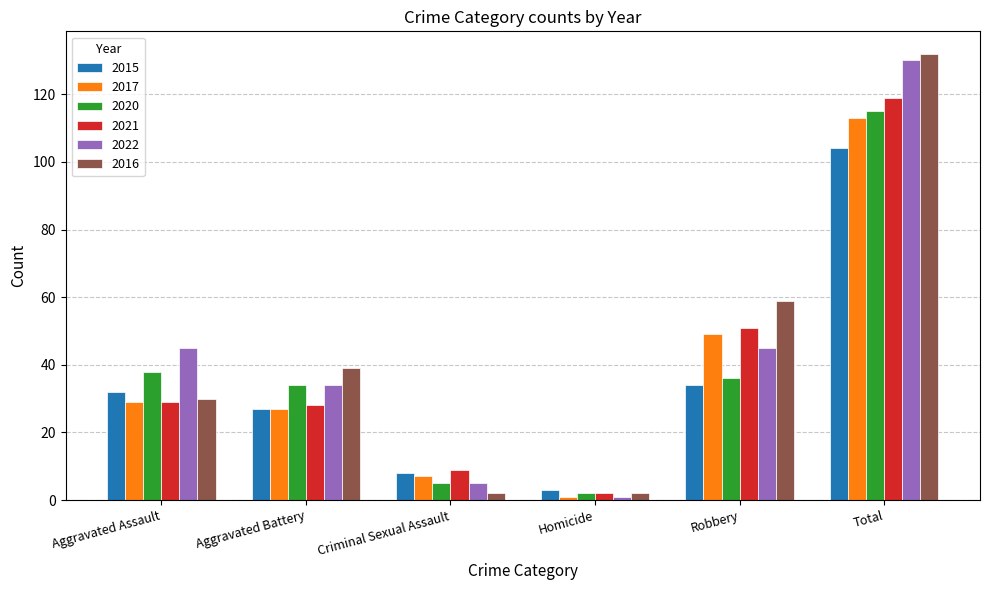

Reading right to left, list all the values displayed in this chart.

2015: 104	34	3	8	27	32
2017: 113	49	1	7	27	29
2020: 115	36	2	5	34	38
2021: 119	51	2	9	28	29
2022: 130	45	1	5	34	45
2016: 132	59	2	2	39	30